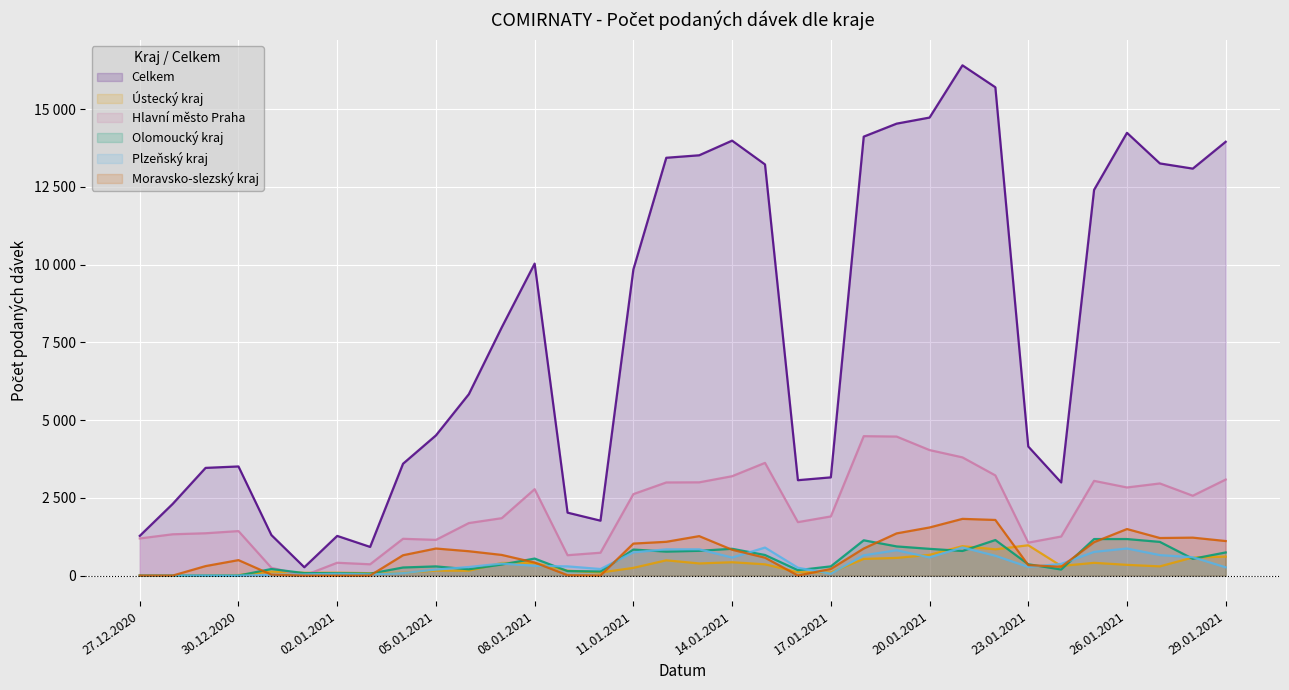

What is the difference between the maximum and minimum values in the Olomoucký kraj series?

1175